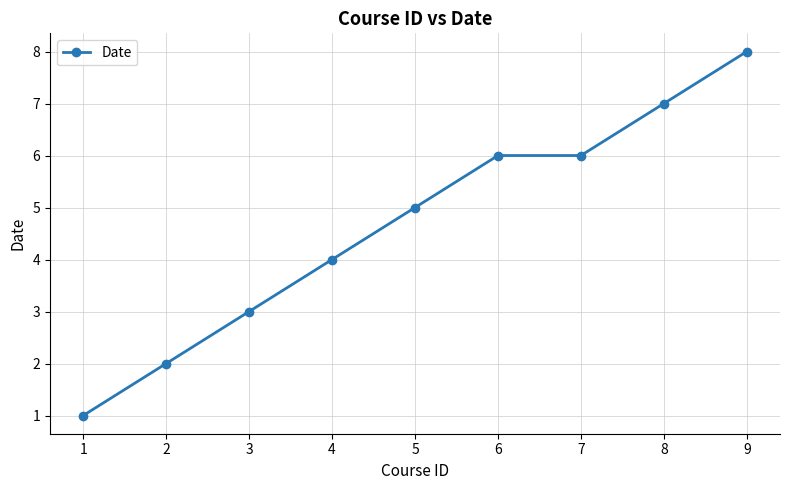

What is the value of the 2nd point from the left?

2